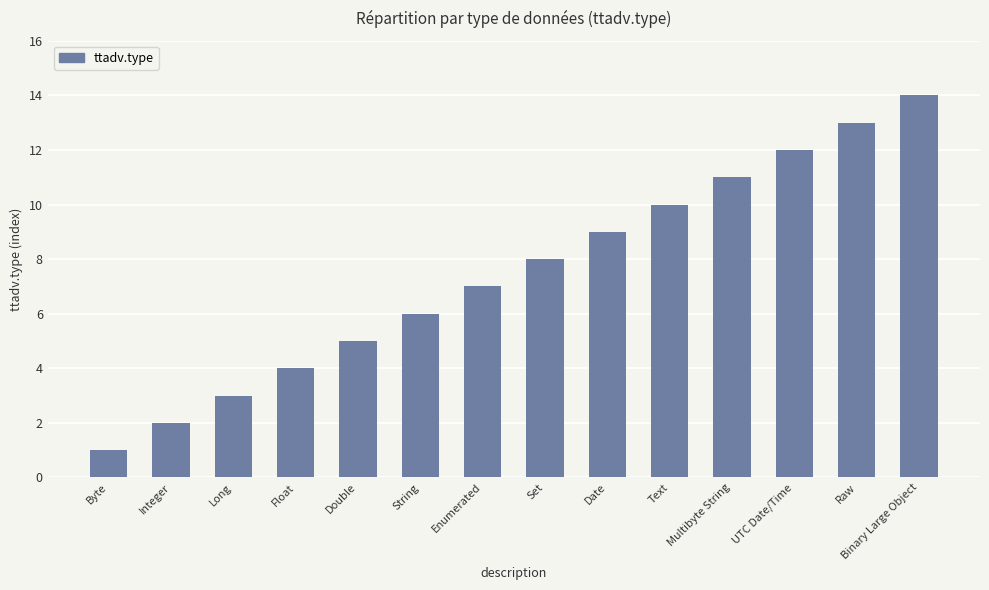

What is the sum of the values at Byte and Set?

9